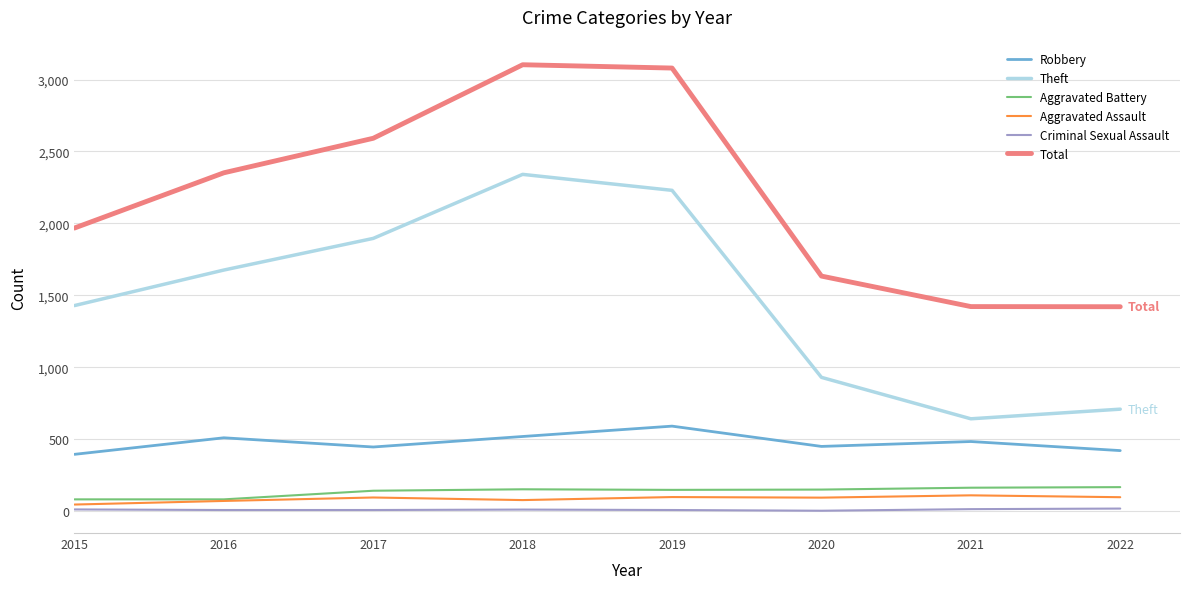

What is the maximum value for Robbery?

591